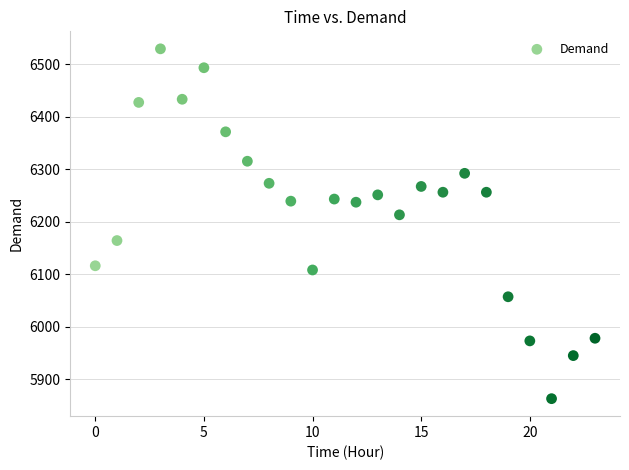

What is the range of Y values (max minus min)?

666